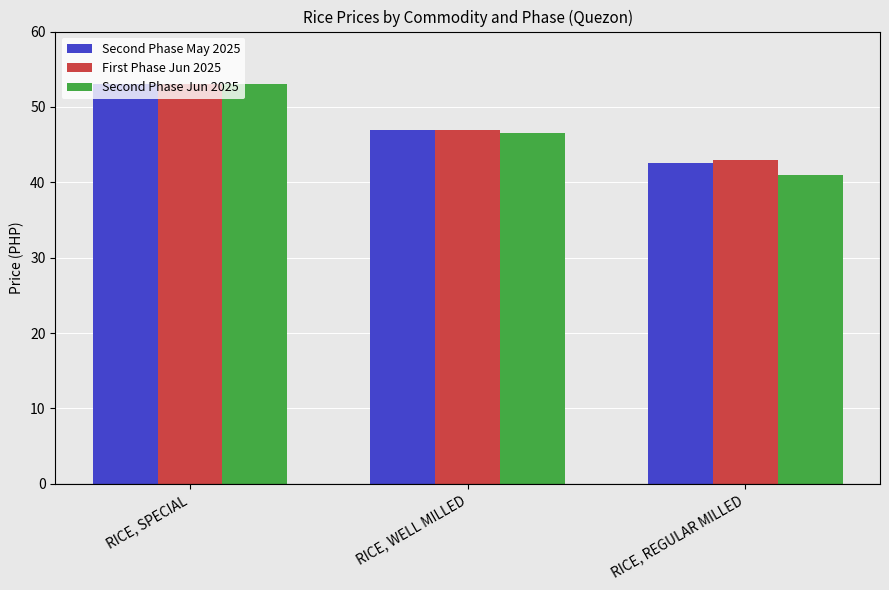

List the labels in order of First Phase Jun 2025 value, smallest first.

RICE, REGULAR MILLED, RICE, WELL MILLED, RICE, SPECIAL